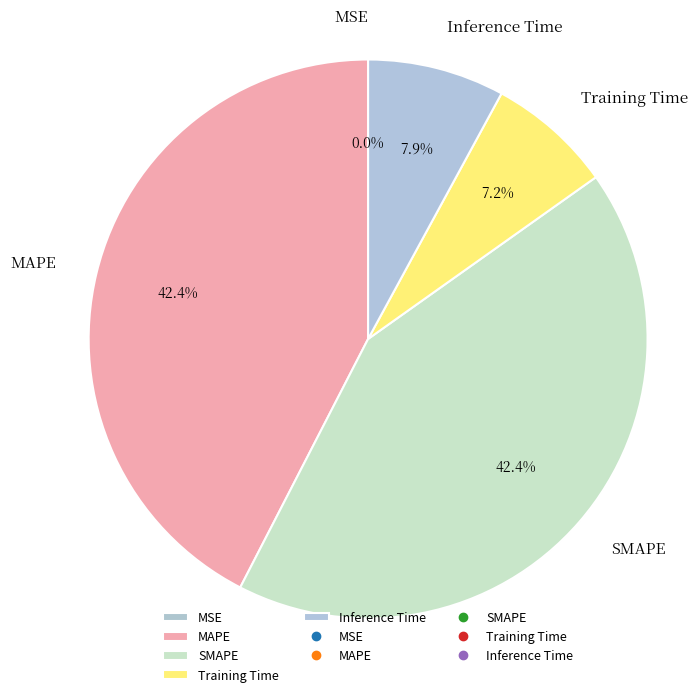

Is it true that MAPE is 42% of the pie?

True